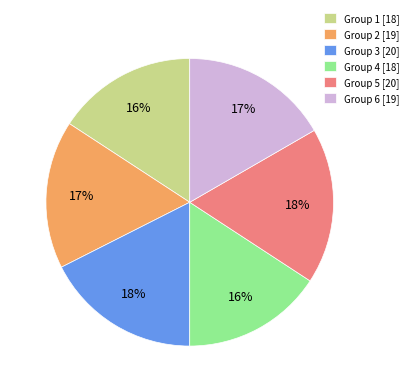

To the nearest percent, what percentage of the pie is Group 2 [19]?

17%